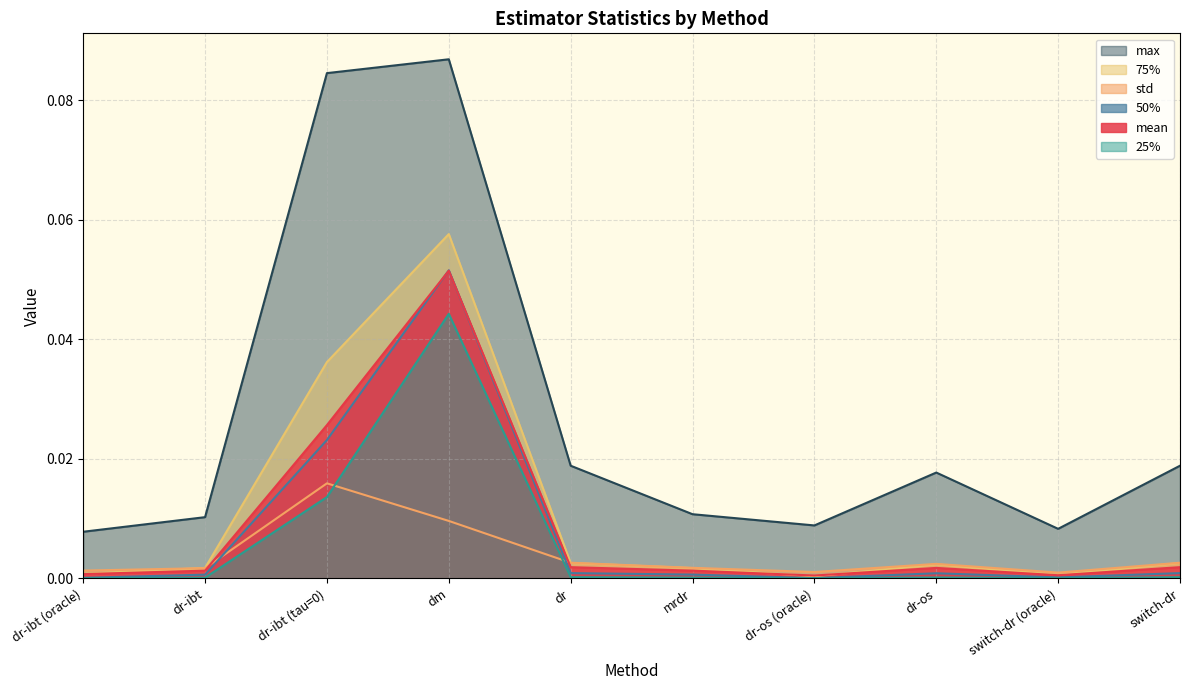

True or false: max and std cross at least once.

False